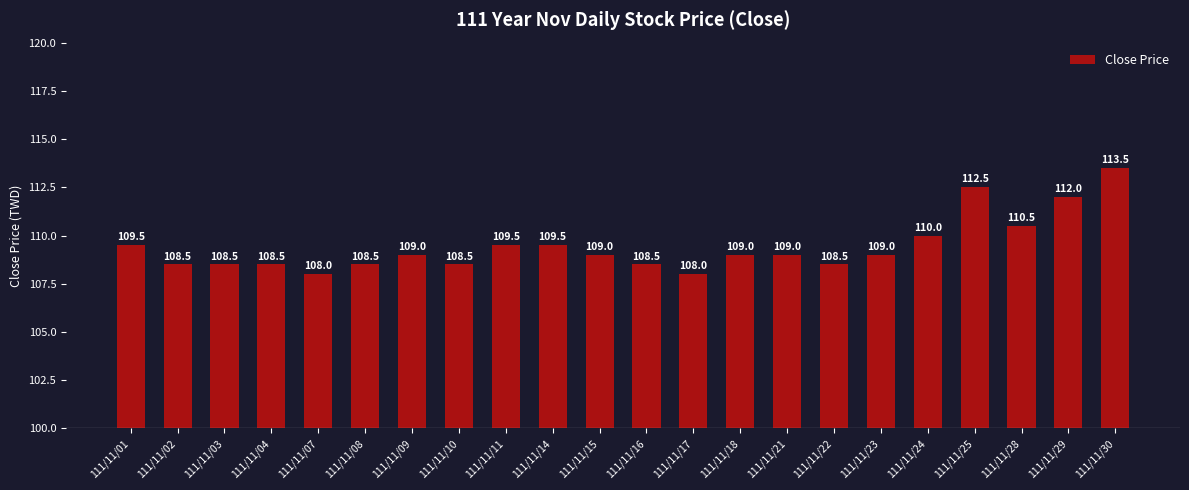

What is the sum of all values?

2407.5